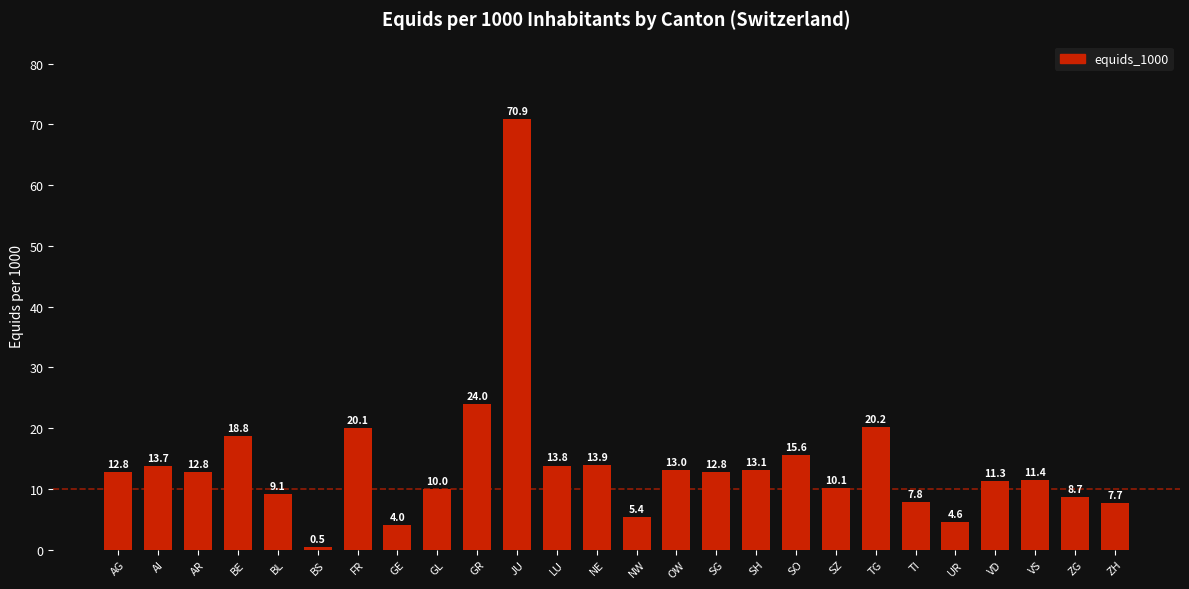

What is the value of the 6th bar from the left?

0.5